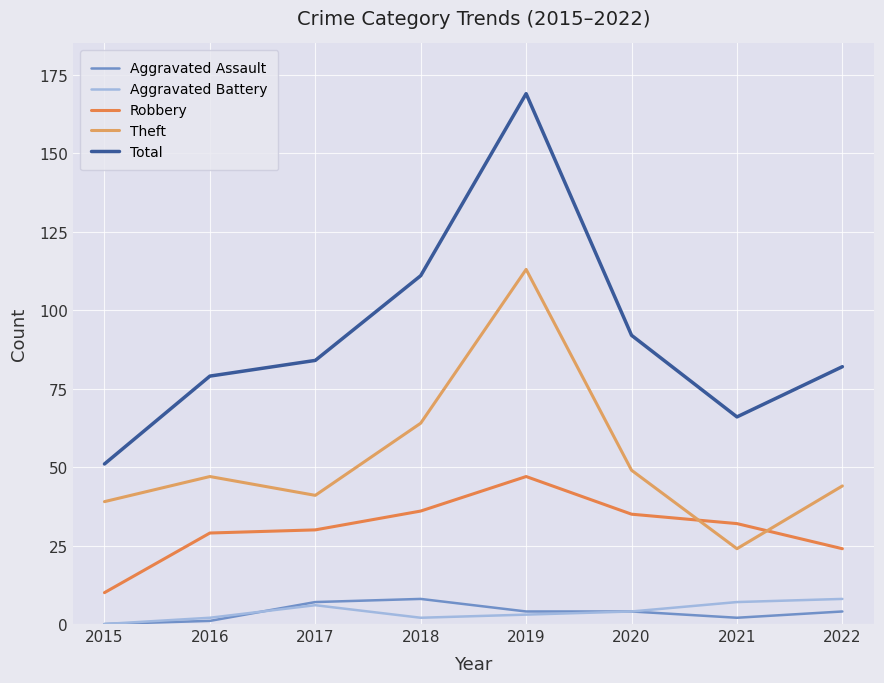

Where is the first local maximum for Aggravated Battery?

2017